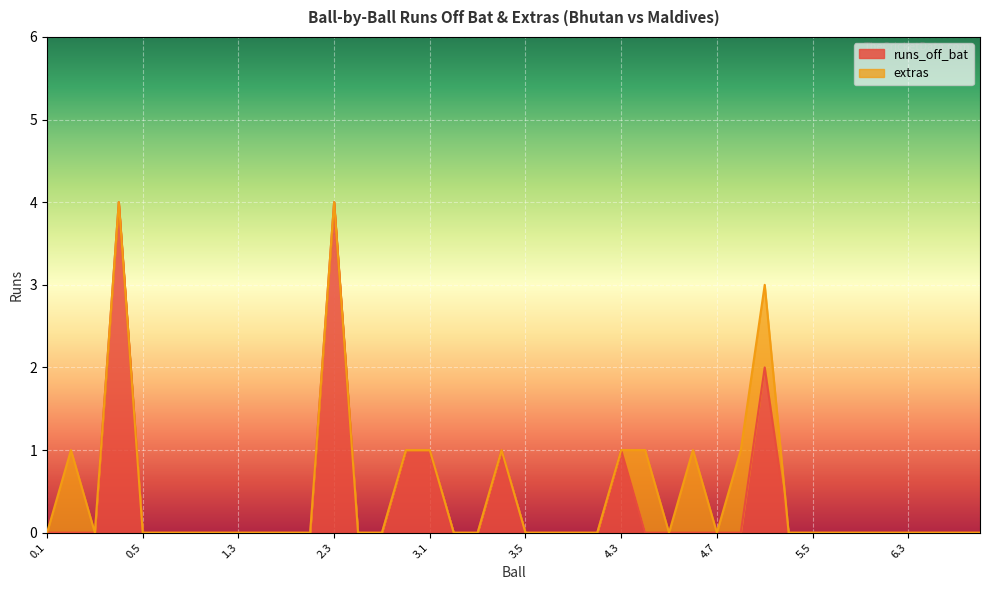

List the labels in order of value, largest first.

0.4, 2.3, 5.3, 2.6, 3.1, 3.4, 4.3, 0.1, 0.2, 0.3, 0.5, 0.6, 1.1, 1.2, 1.3, 1.4, 1.5, 1.6, 2.4, 2.5, 3.2, 3.3, 3.5, 3.6, 4.1, 4.2, 4.4, 4.5, 4.6, 4.7, 4.8, 5.4, 5.5, 5.6, 6.1, 6.2, 6.3, 6.4, 6.5, 6.6